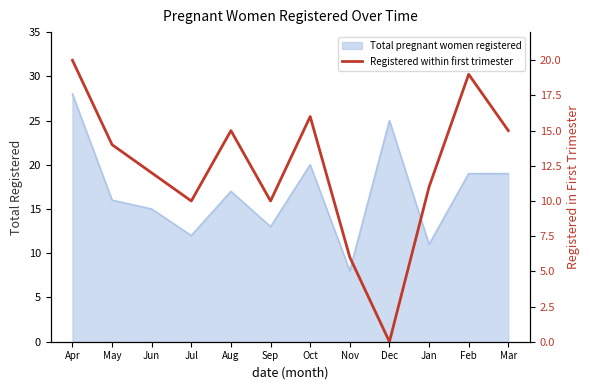

How many interior local peaks (higher than both neighbors) does the data have?

3